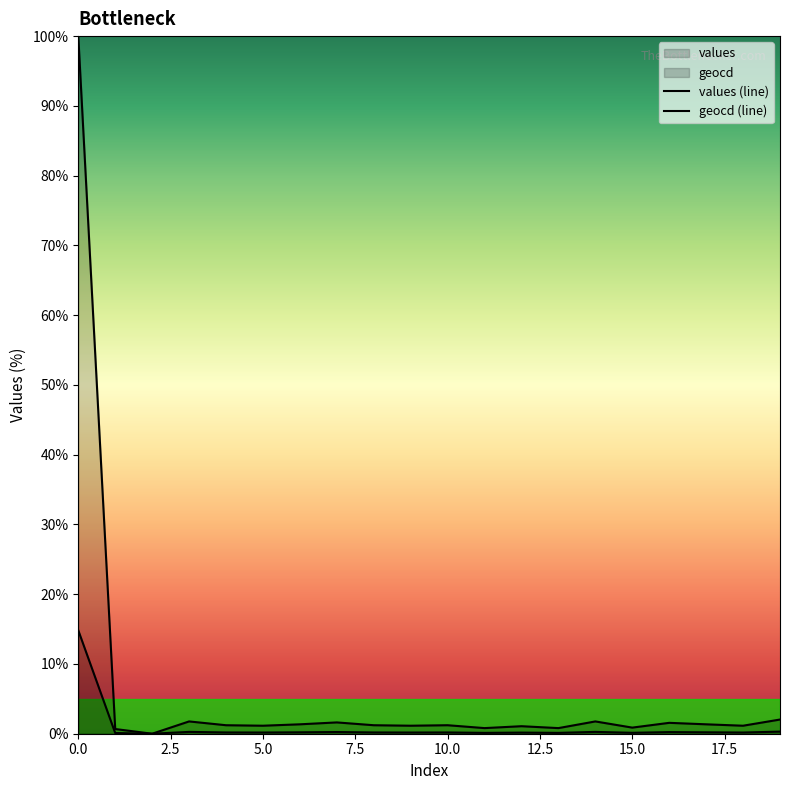

At 5, list the series in order from smallest to largest.

geocd, values